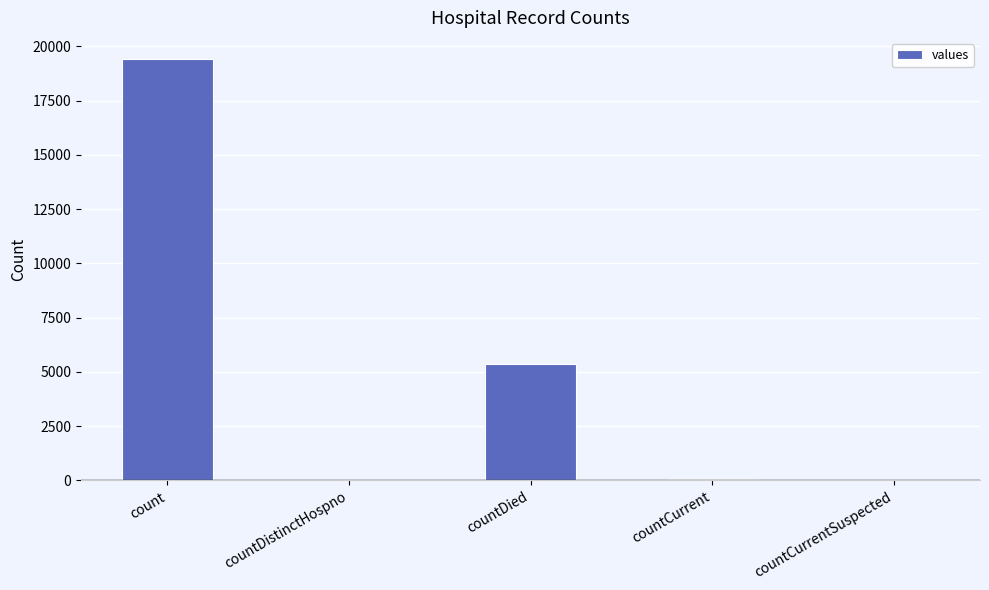

True or false: the data shows 19420 at count.

True